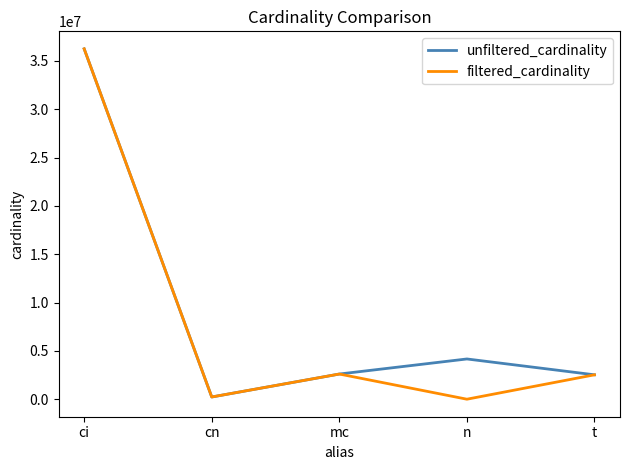

The filtered_cardinality series shows 2609129 at mc. True or false?

True